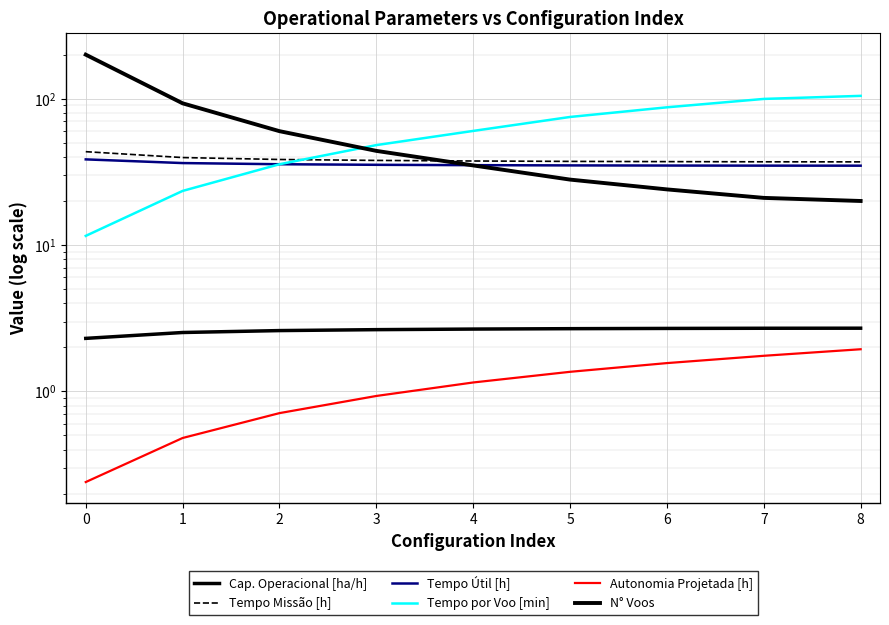

How many values in the N° Voos series exceed 35?

4